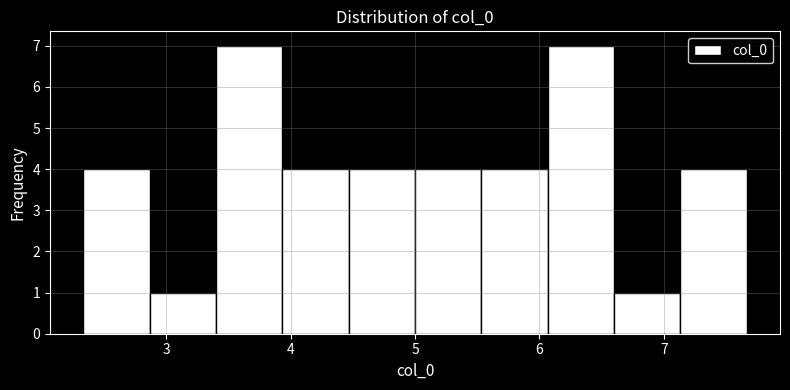

What is the height of the bar covering 6.1 to 6.6 on the x-axis? Neither the bar edges nor the heights are printed on the chart, so give them approximately, as read against the axes.

7